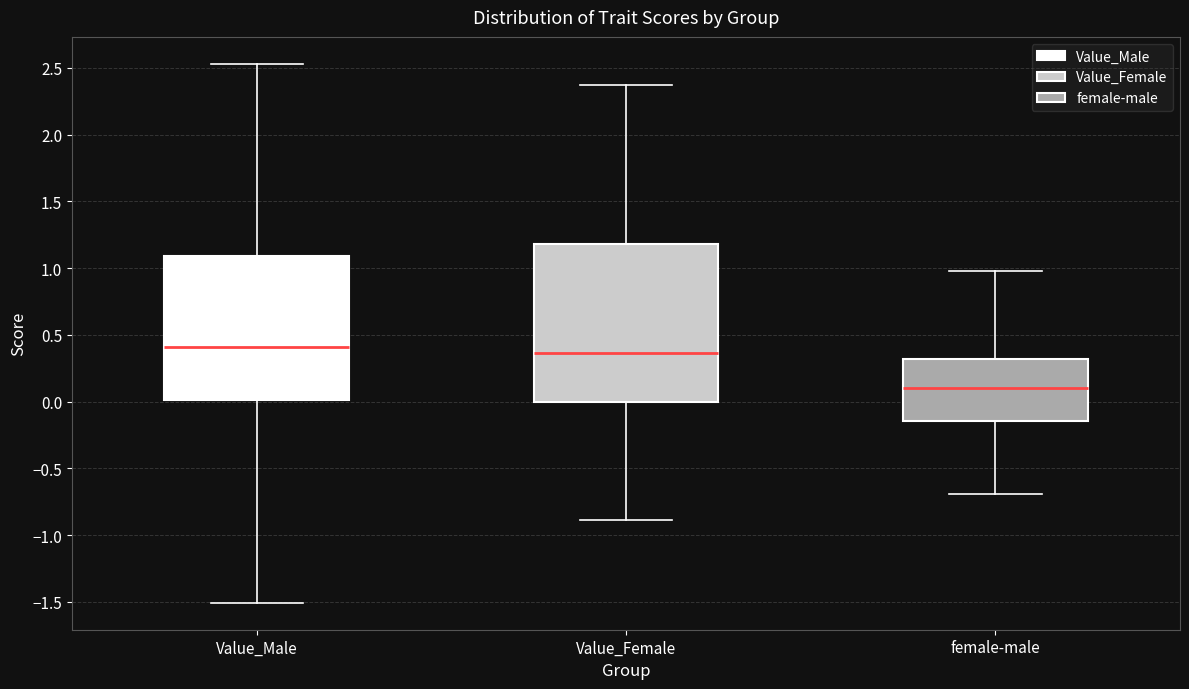

Which box is the tallest, from its lower edge to its upper edge?

Value_Female